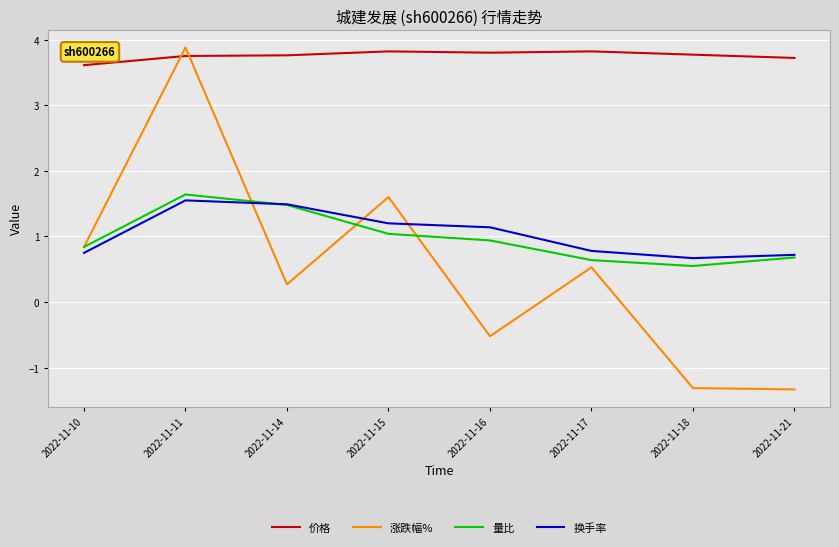

Where is the first local maximum for 量比?

2022-11-11